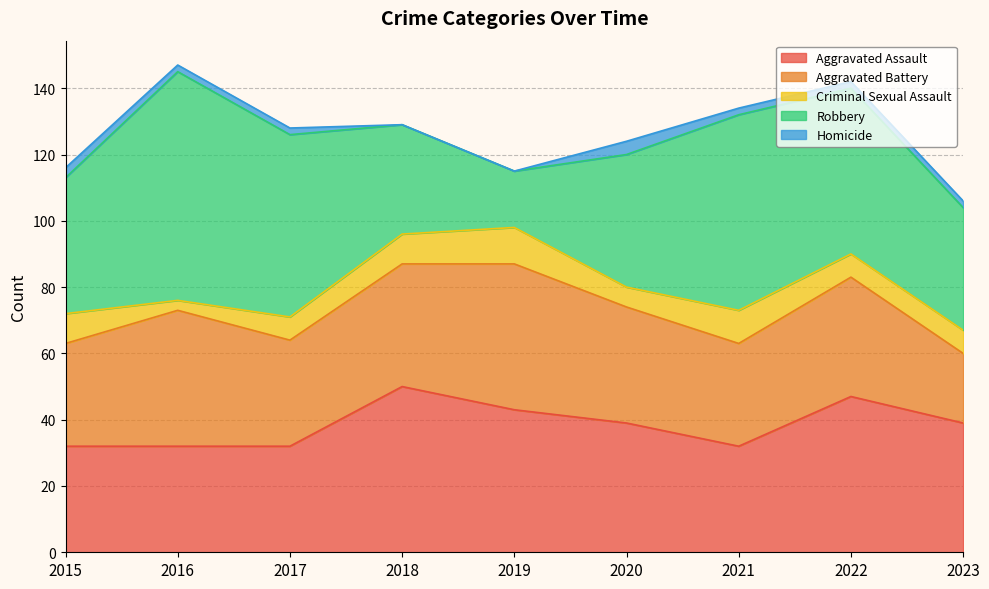

Rank the series by their maximum value, from lowest to highest.

Homicide, Criminal Sexual Assault, Aggravated Battery, Aggravated Assault, Robbery